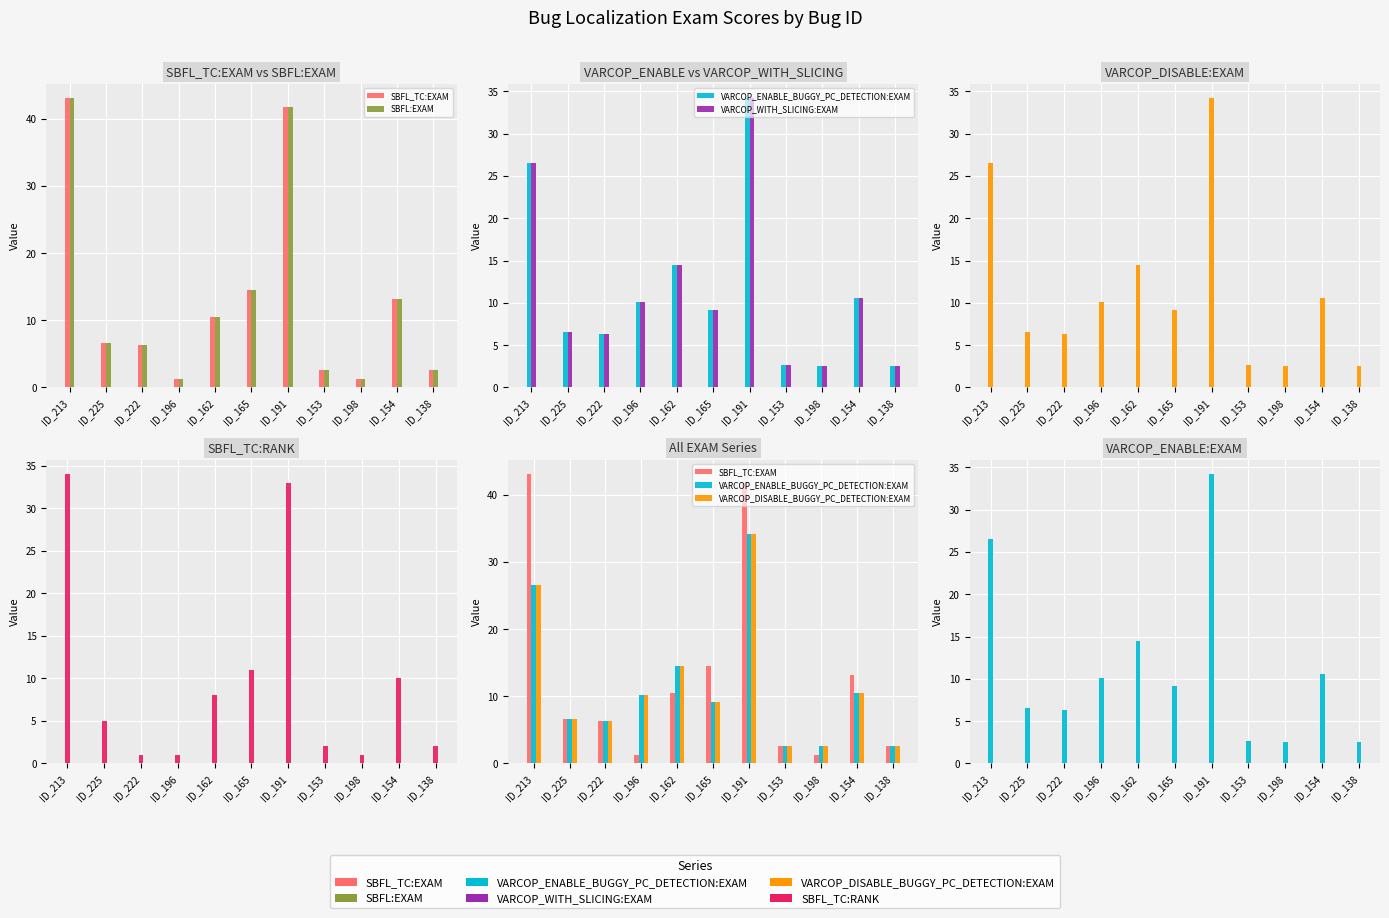

Which category has the highest value in the SBFL_TC:EXAM series?

ID_213